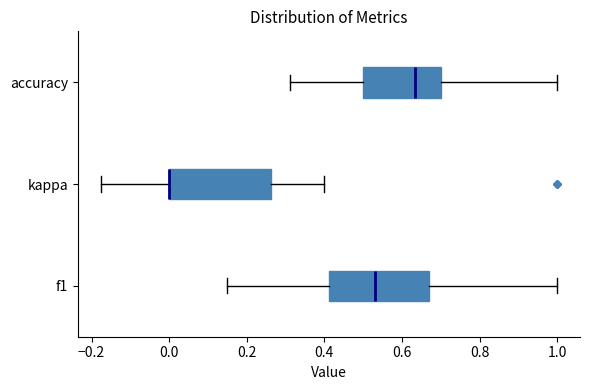

Reading bottom to top, read every box against the x-axis: the position of its median line, the range the box covers, and the ends of its whiskers. The values are not printed on the chart, so give them approximately, as read against the axis.

f1: median 0.54, box 0.42 to 0.68, whiskers 0.14 to 1.00
kappa: median 0.00 (drawn on the box's left edge), box 0.00 to 0.26, whiskers -0.18 to 0.40
accuracy: median 0.64, box 0.50 to 0.70, whiskers 0.32 to 1.00